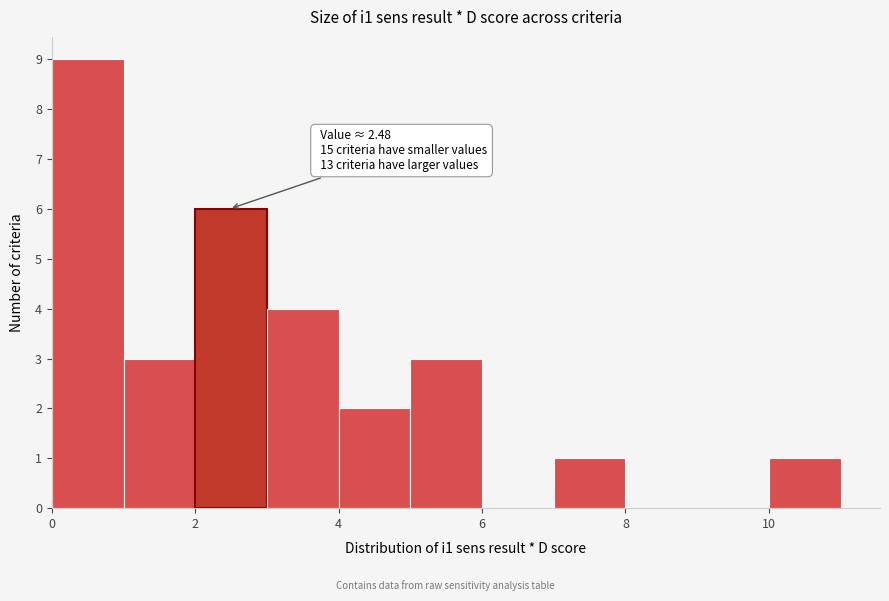

Over which range of the x-axis is the bar tallest?

0 to 1